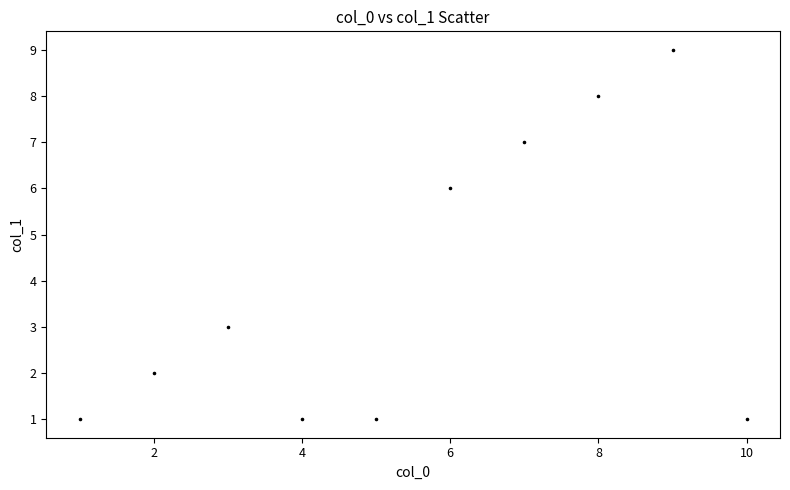

What is the average Y value?

4